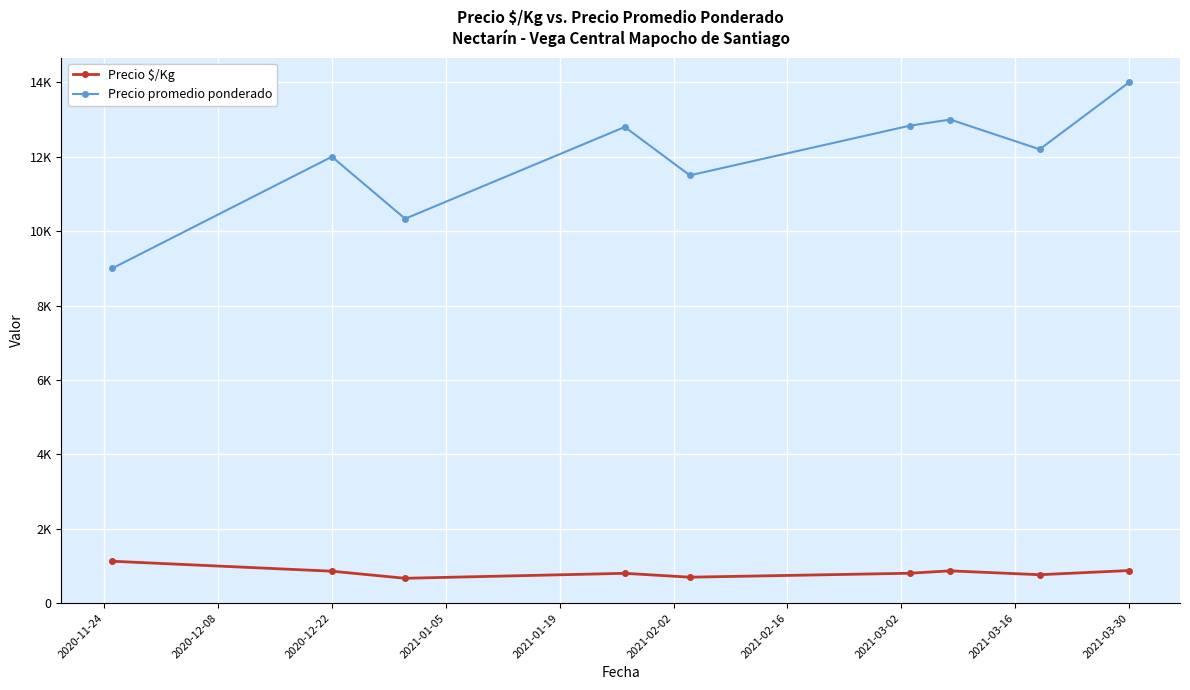

What are all the series names shown in the legend?

Precio $/Kg, Precio promedio ponderado